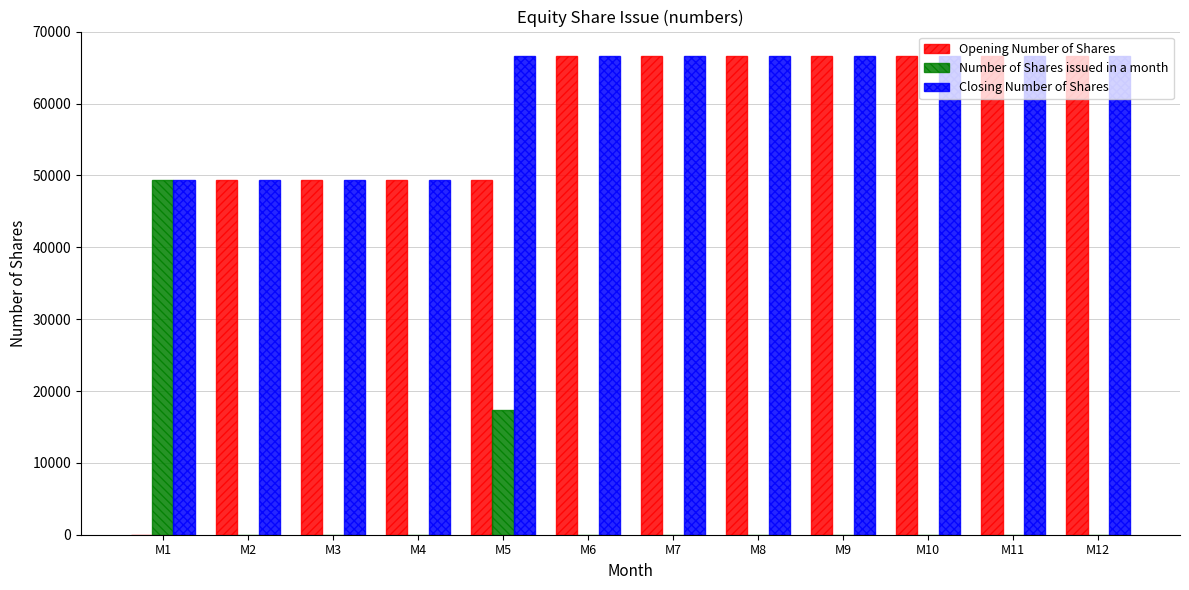

What is the greatest value displayed?

66700